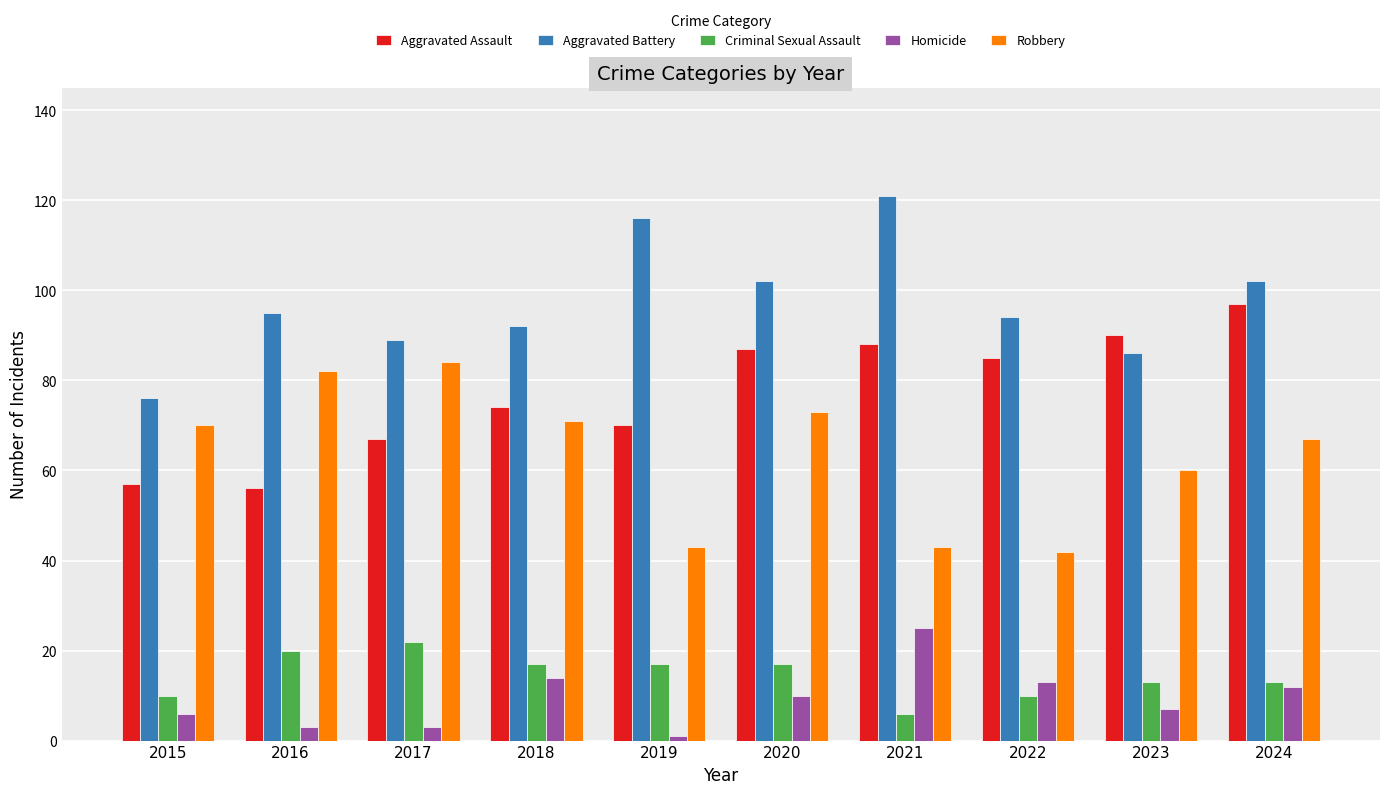

What is the difference between the second highest and minimum values in the Robbery series?

40